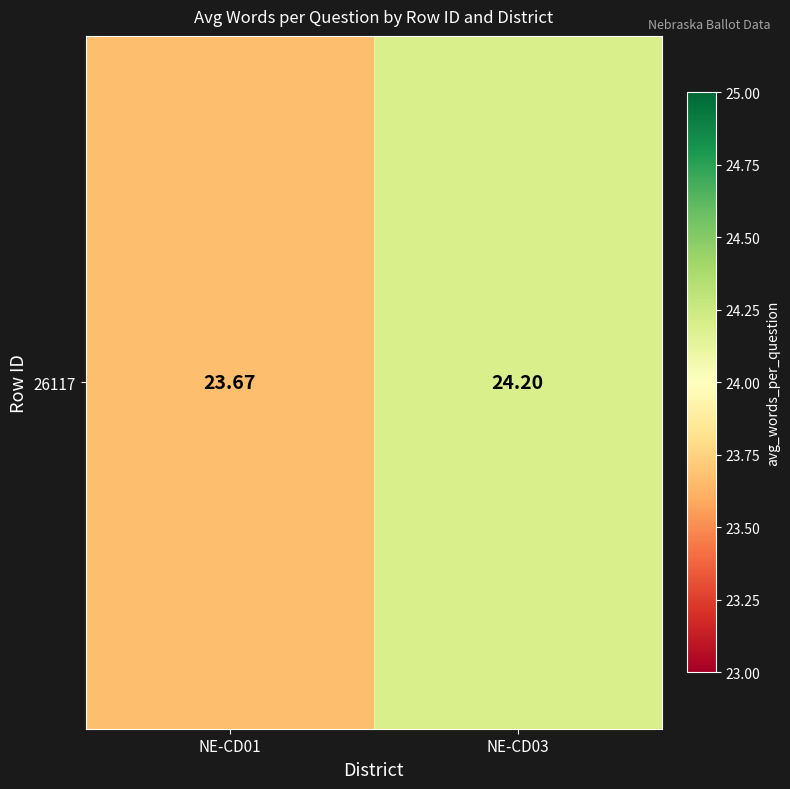

The chart shows a value of 31.5 at NE-CD03. True or false?

False